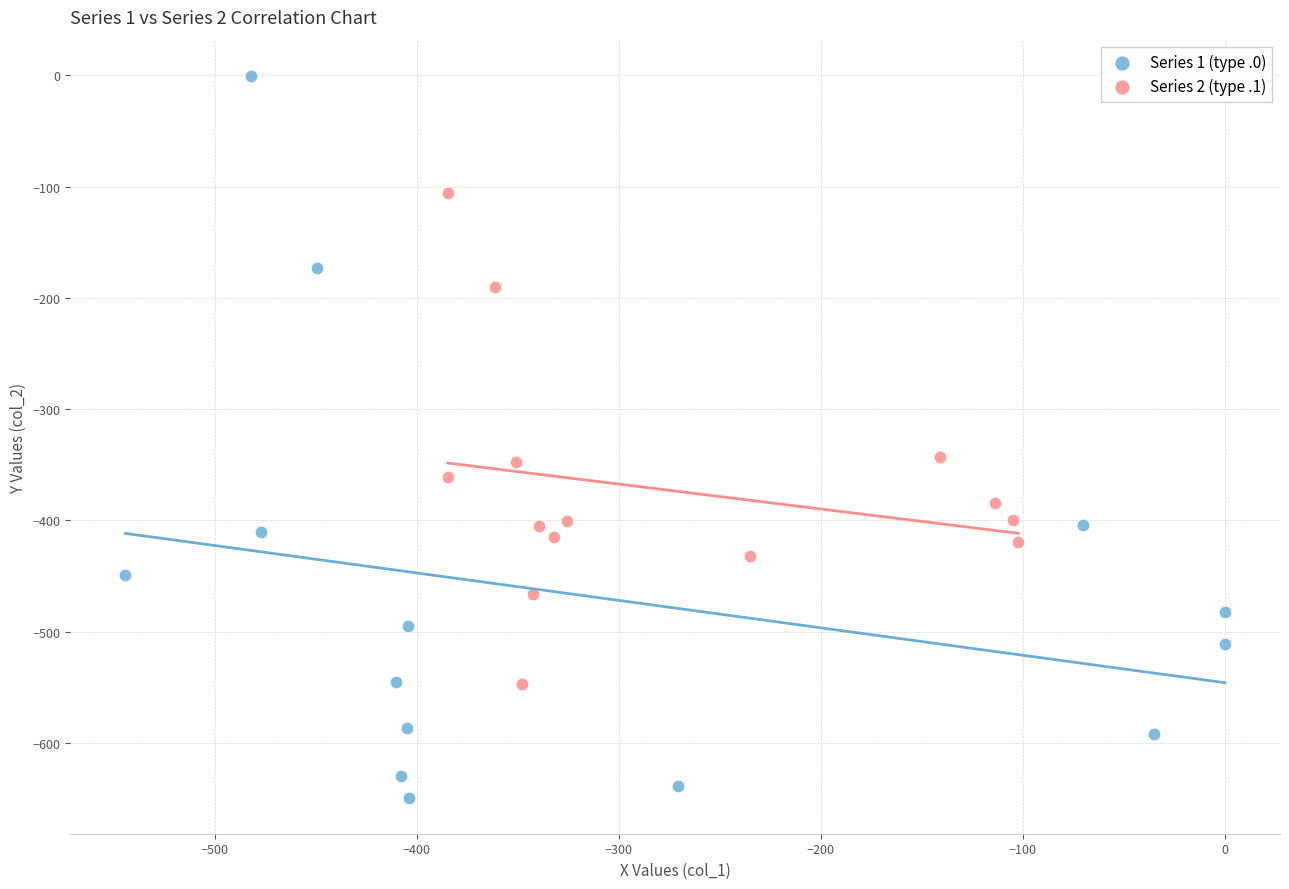

Which series contains the lowest Y value?

Series 1 (type .0)